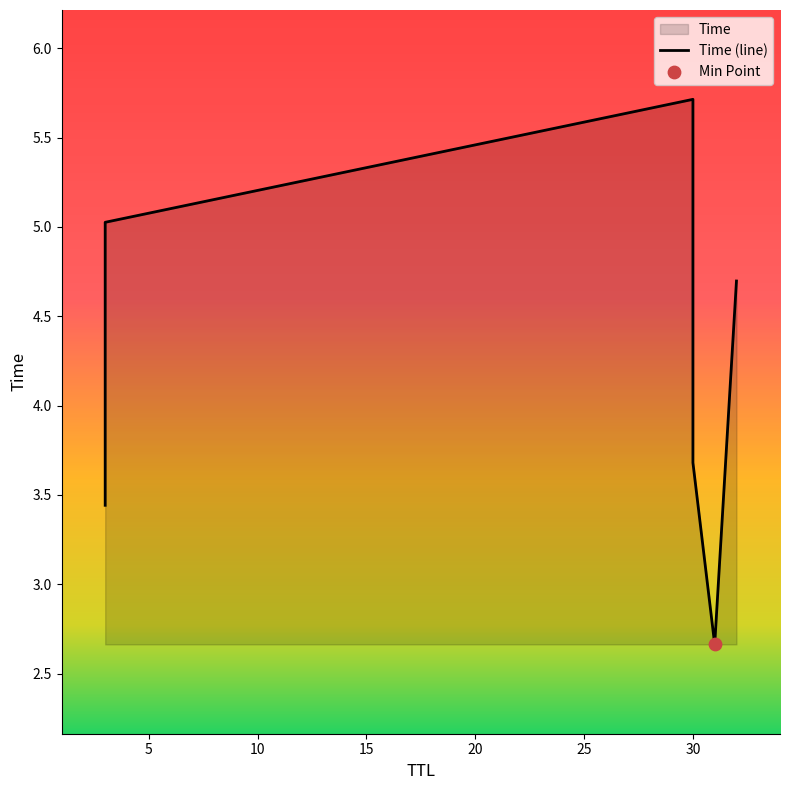

What is the change in value from 3 to 32?

+1.3